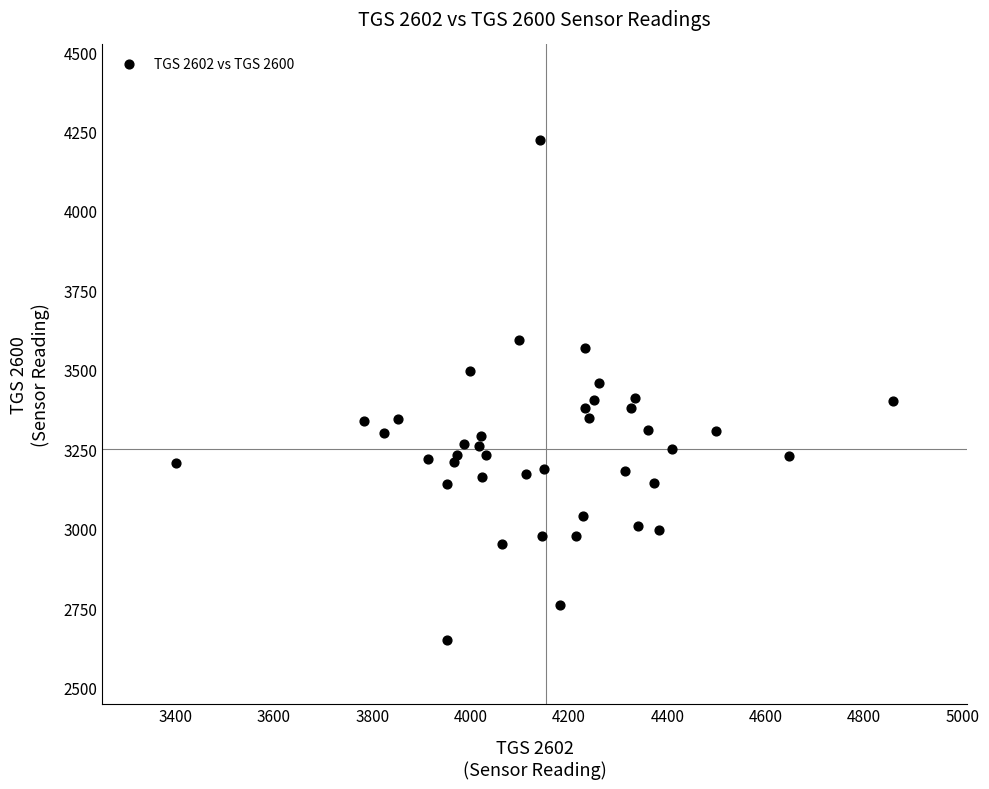

What is the range of X values (max minus min)?

1457